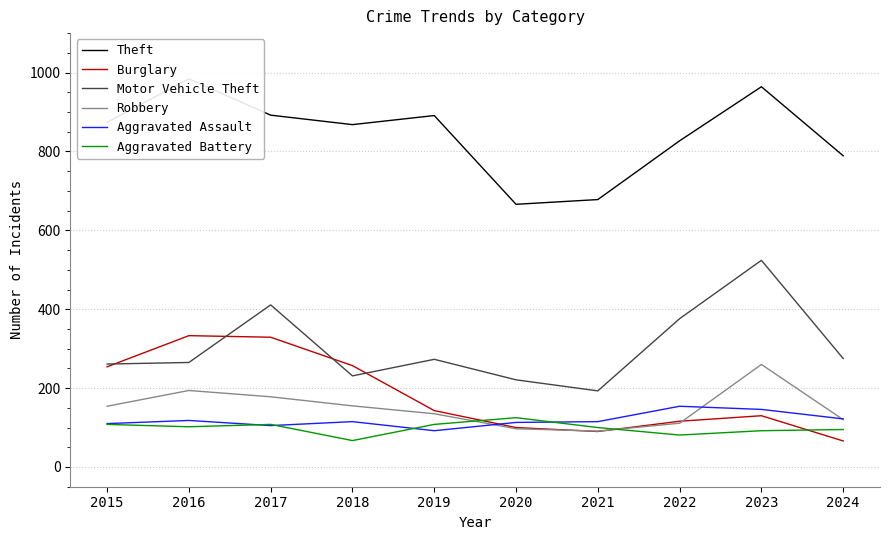

True or false: Robbery has more than 0 points higher than both neighbors.

True